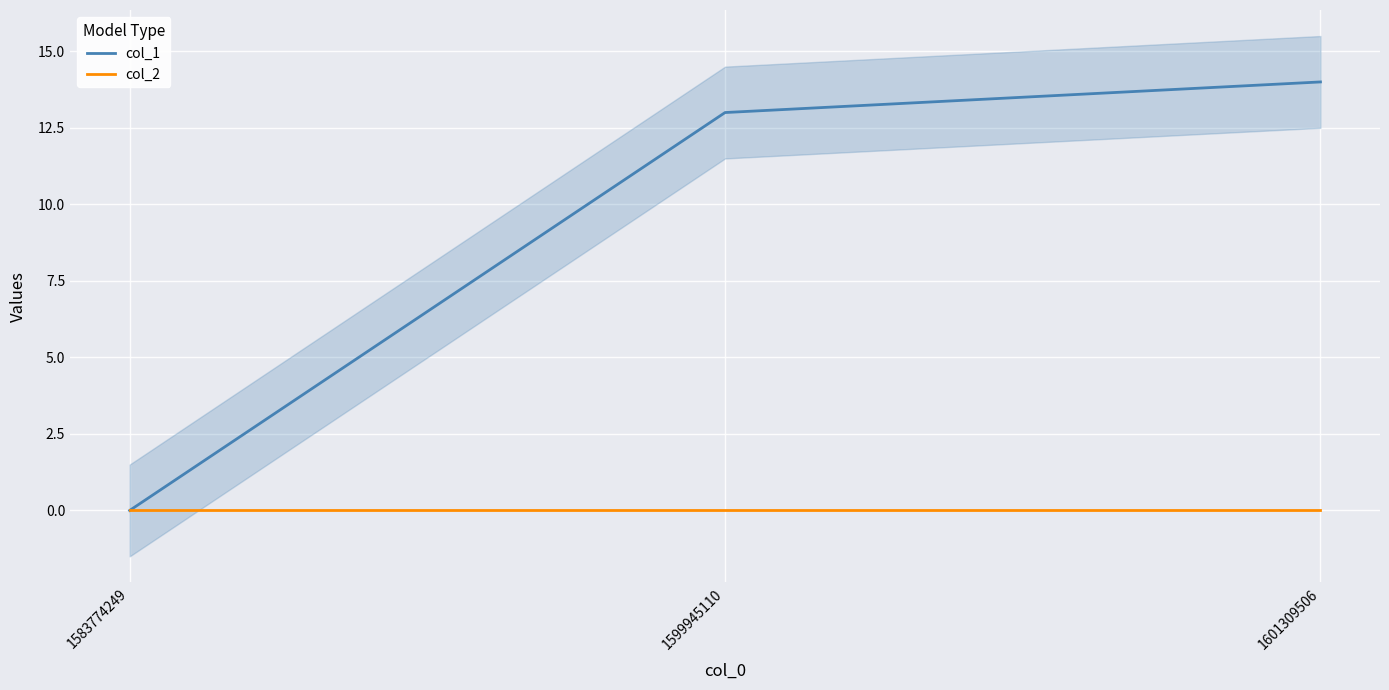

What is the sum of all col_1 values?

27